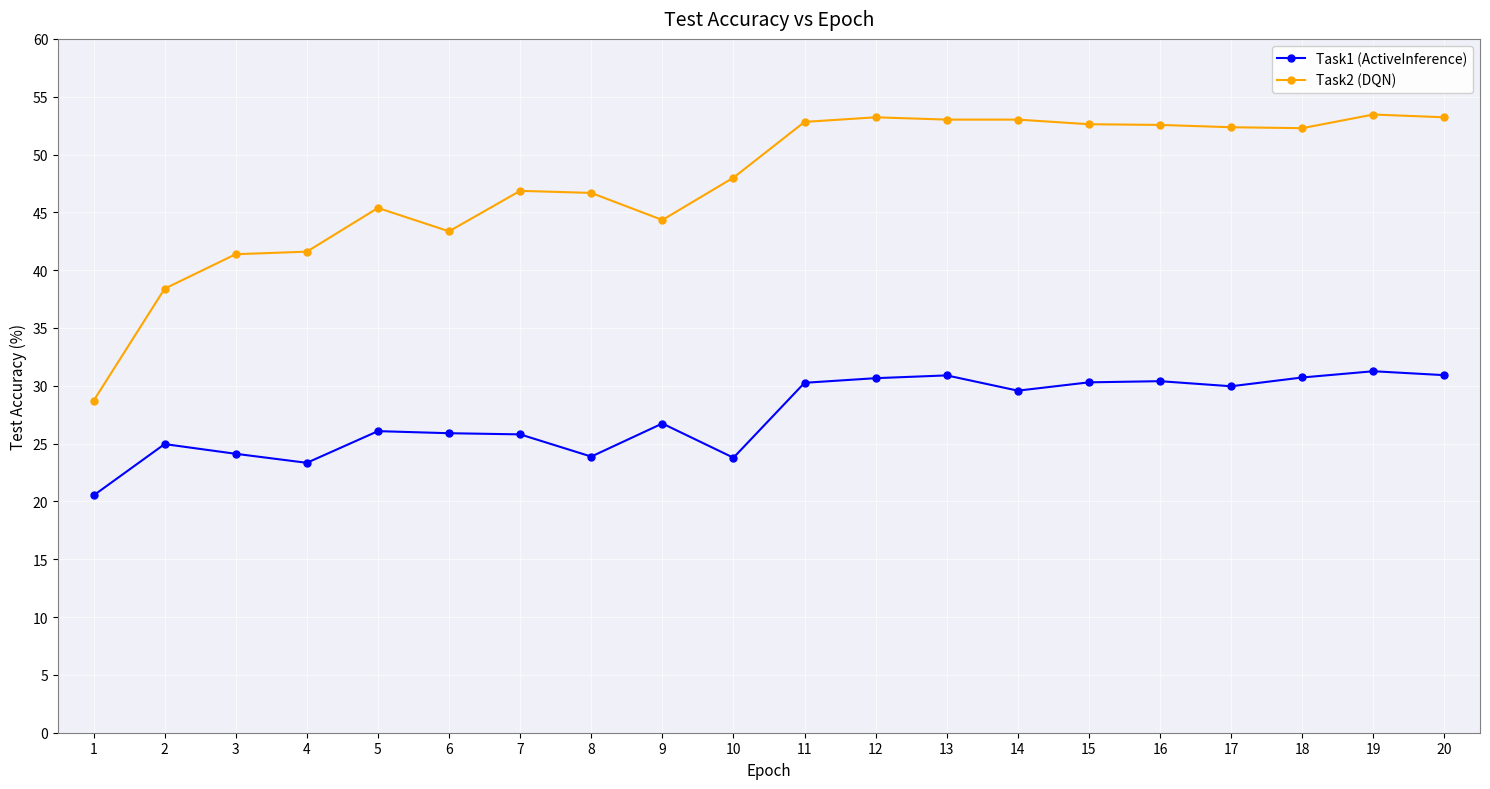

What is the value of the Task2 (DQN) point at the 4th from the left?

41.6